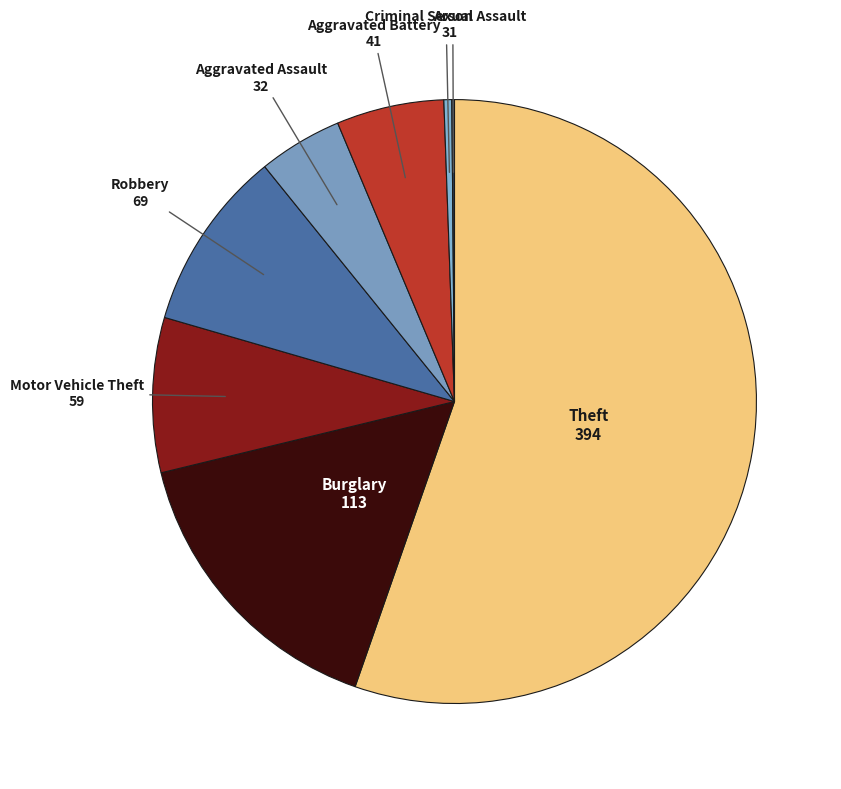

Which slice is the largest?

Theft